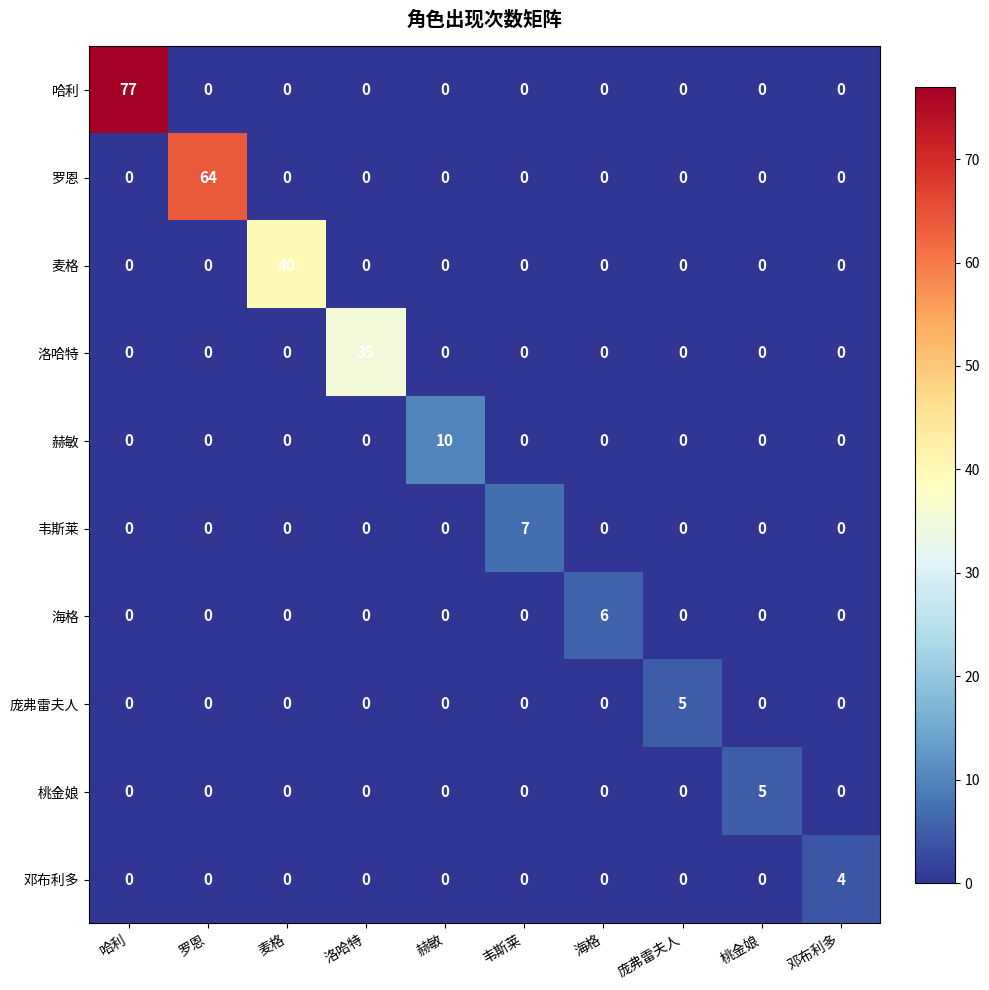

At how many categories does at least one series exceed 32?

4